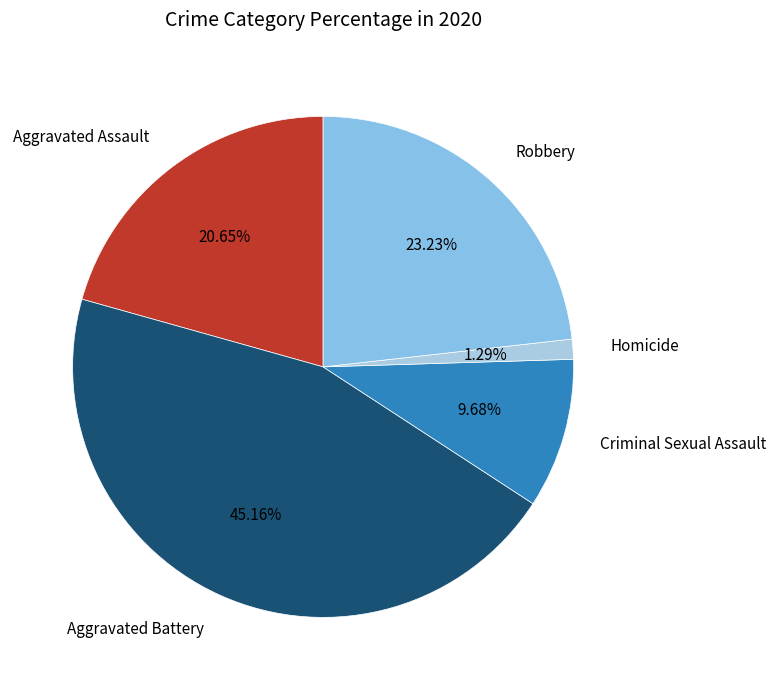

Does any single category account for the majority?

No